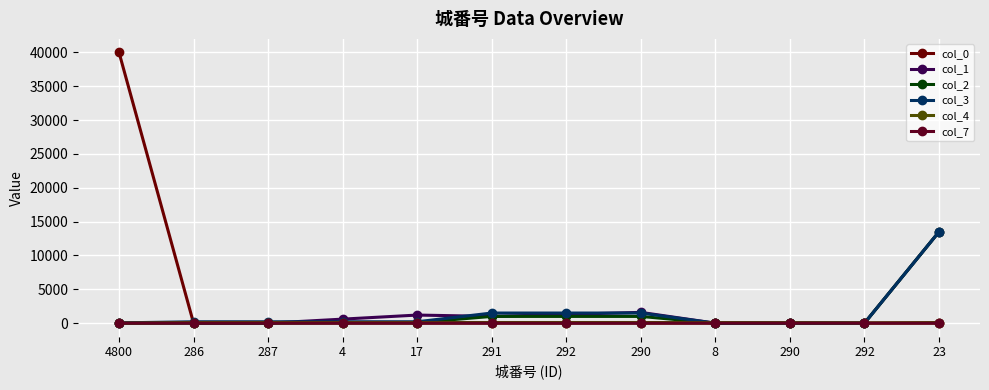

How many data points in col_4 are less than 100?

4